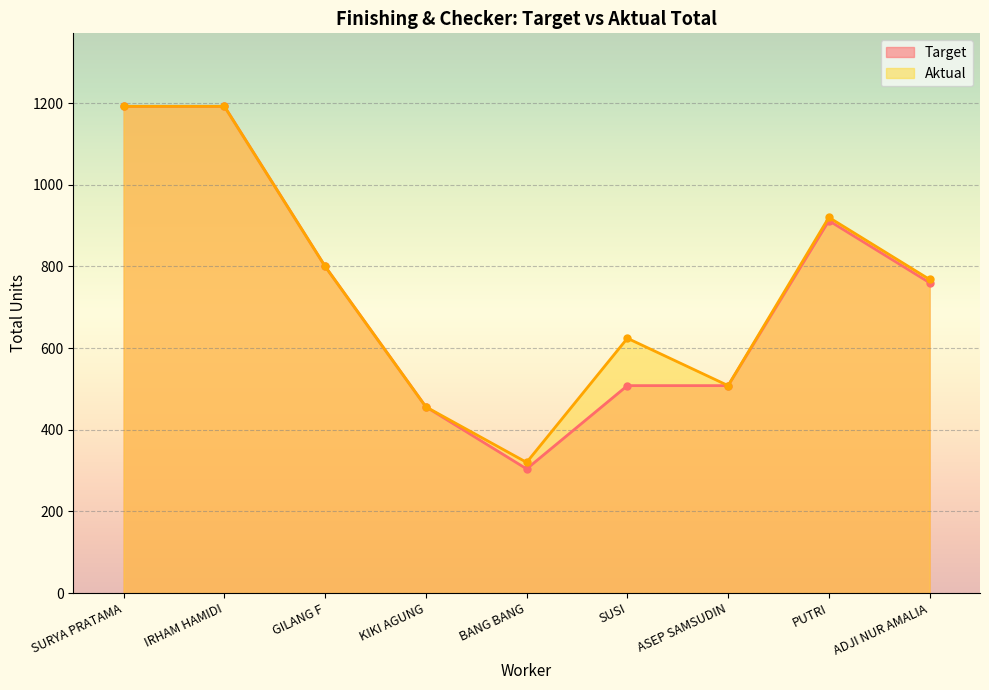

What are all the series names shown in the legend?

Target, Aktual